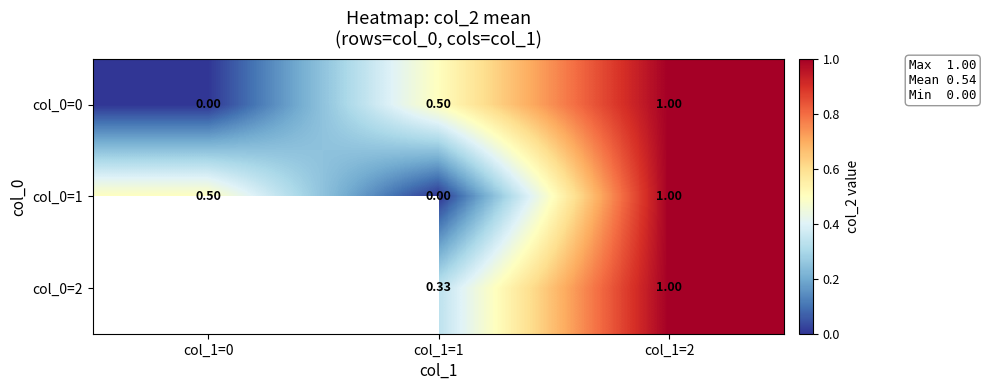

How many series are shown in this chart?

3